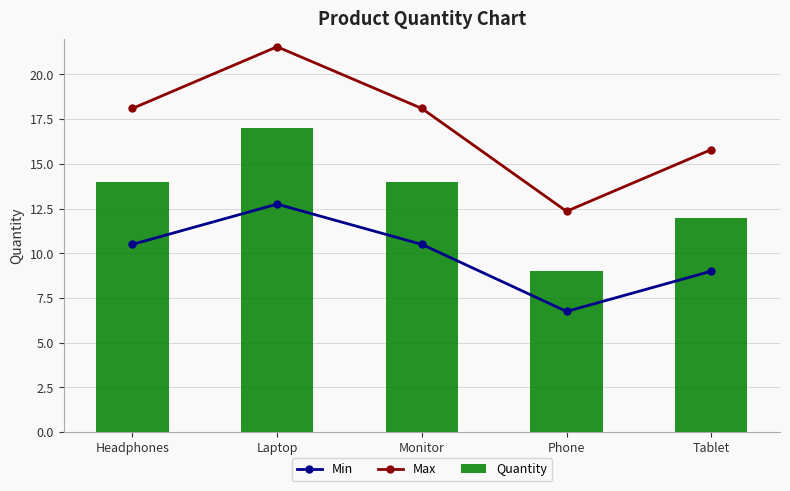

At which category is the sum across all series the highest?

Laptop